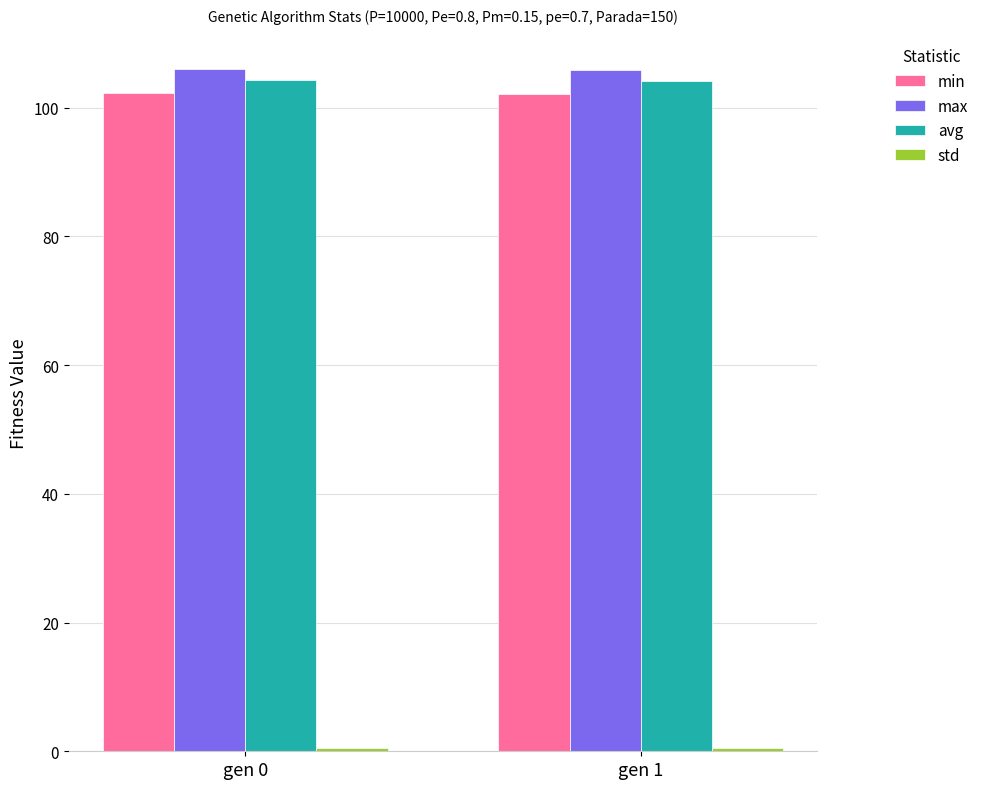

Which series has the largest total across all categories?

max